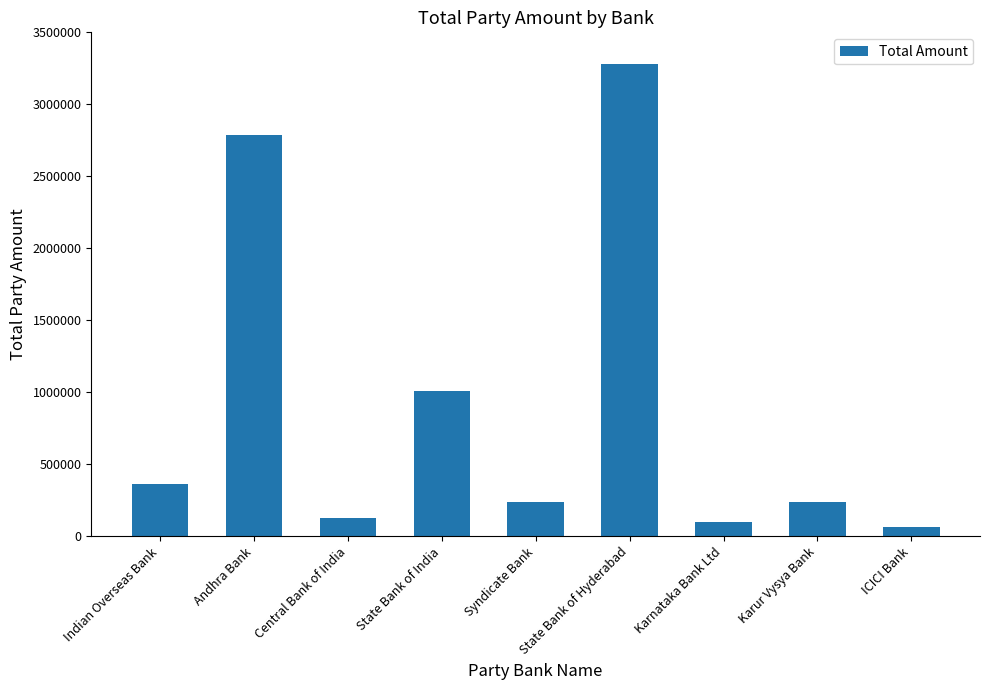

Which has a higher value, State Bank of Hyderabad or Andhra Bank?

State Bank of Hyderabad